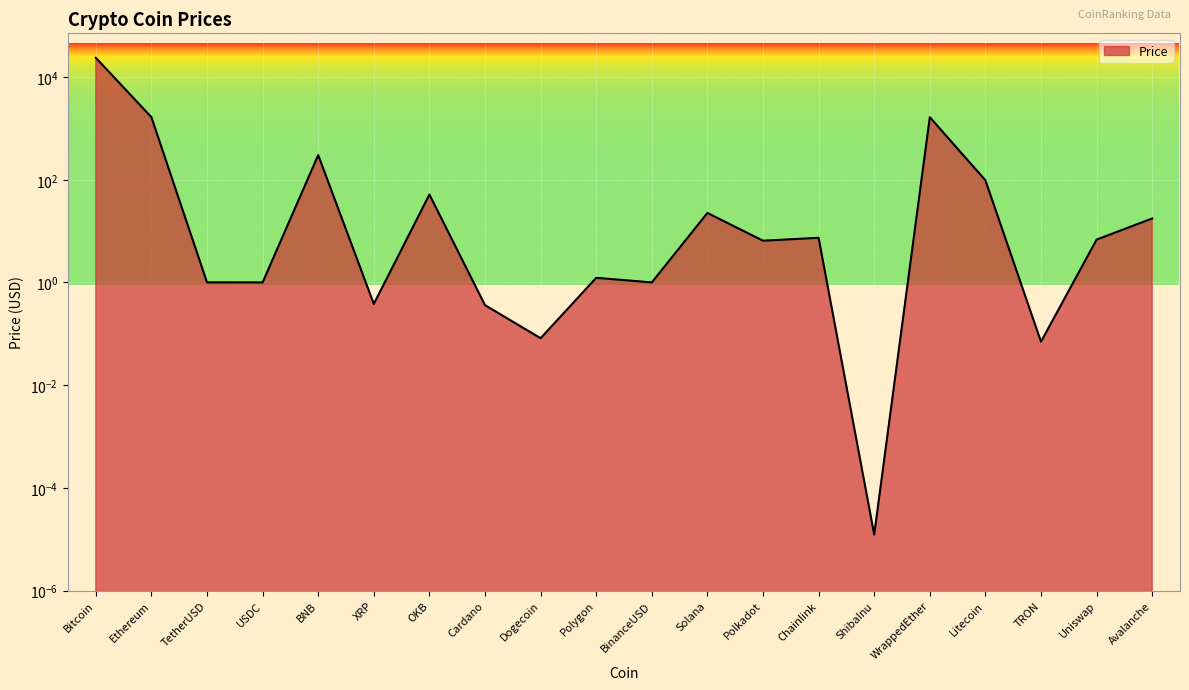

At which category does the chart reach its peak across all series?

Bitcoin